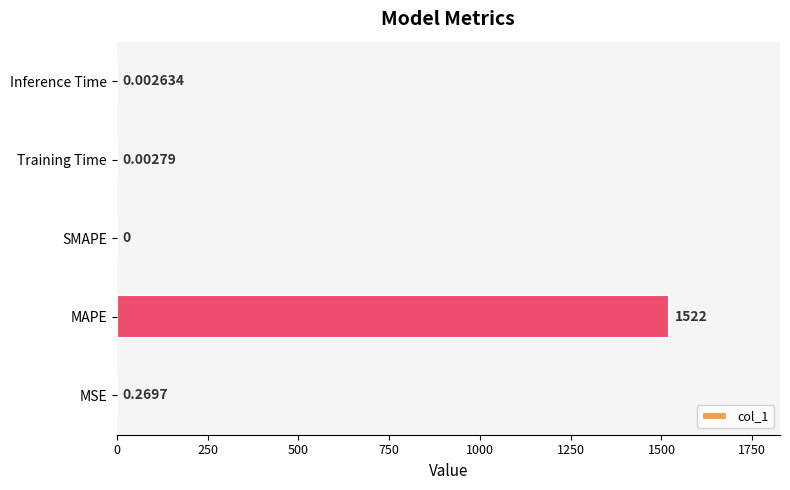

At which label is the value closest to 761?

MSE